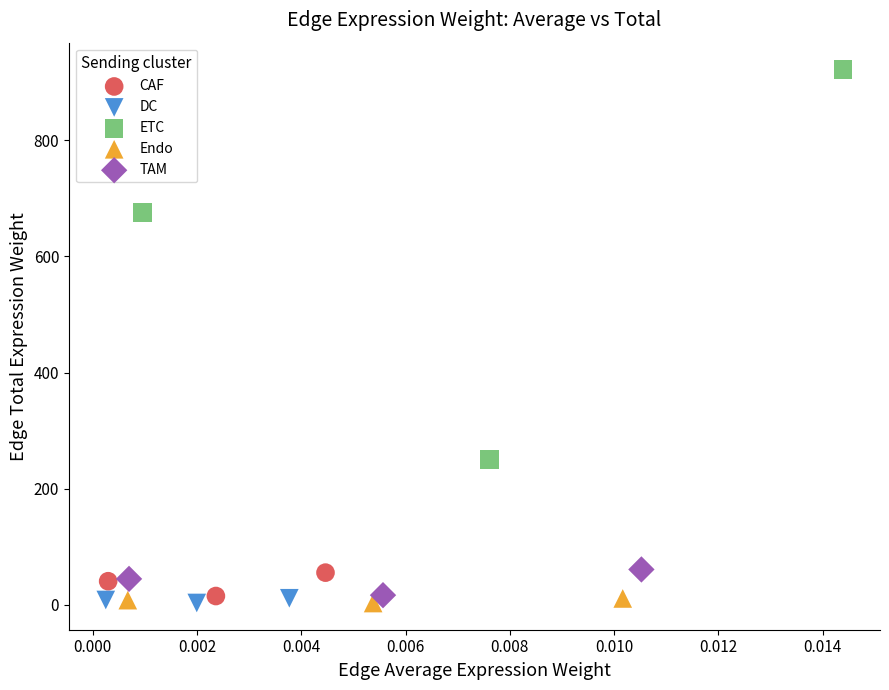

Which series reaches the maximum Y coordinate?

ETC